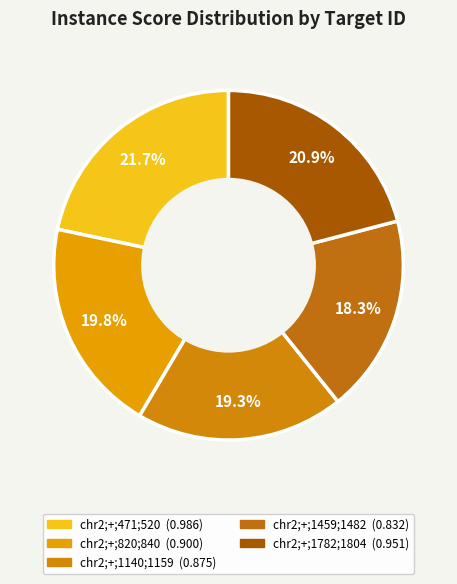

Does chr2;+;1782;1804 account for over 50% of the chart?

No